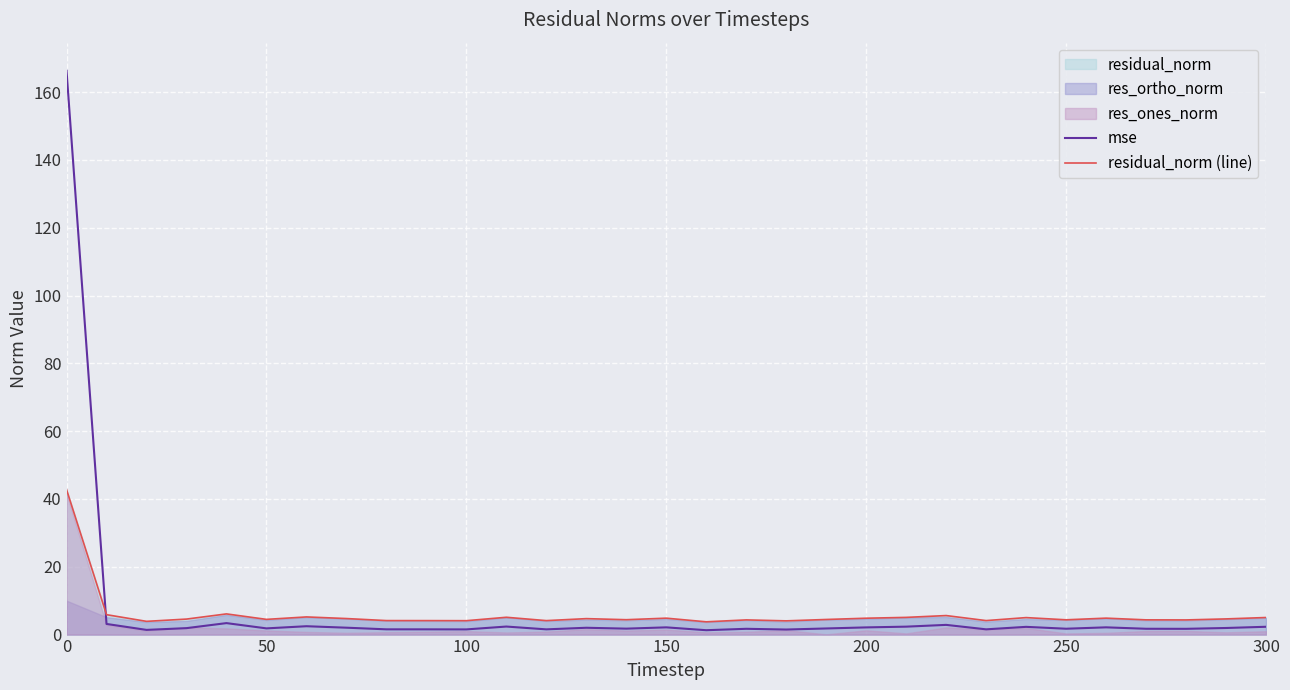

Which series ends up on top after the final intersection of residual_norm (line) and mse?

residual_norm (line)